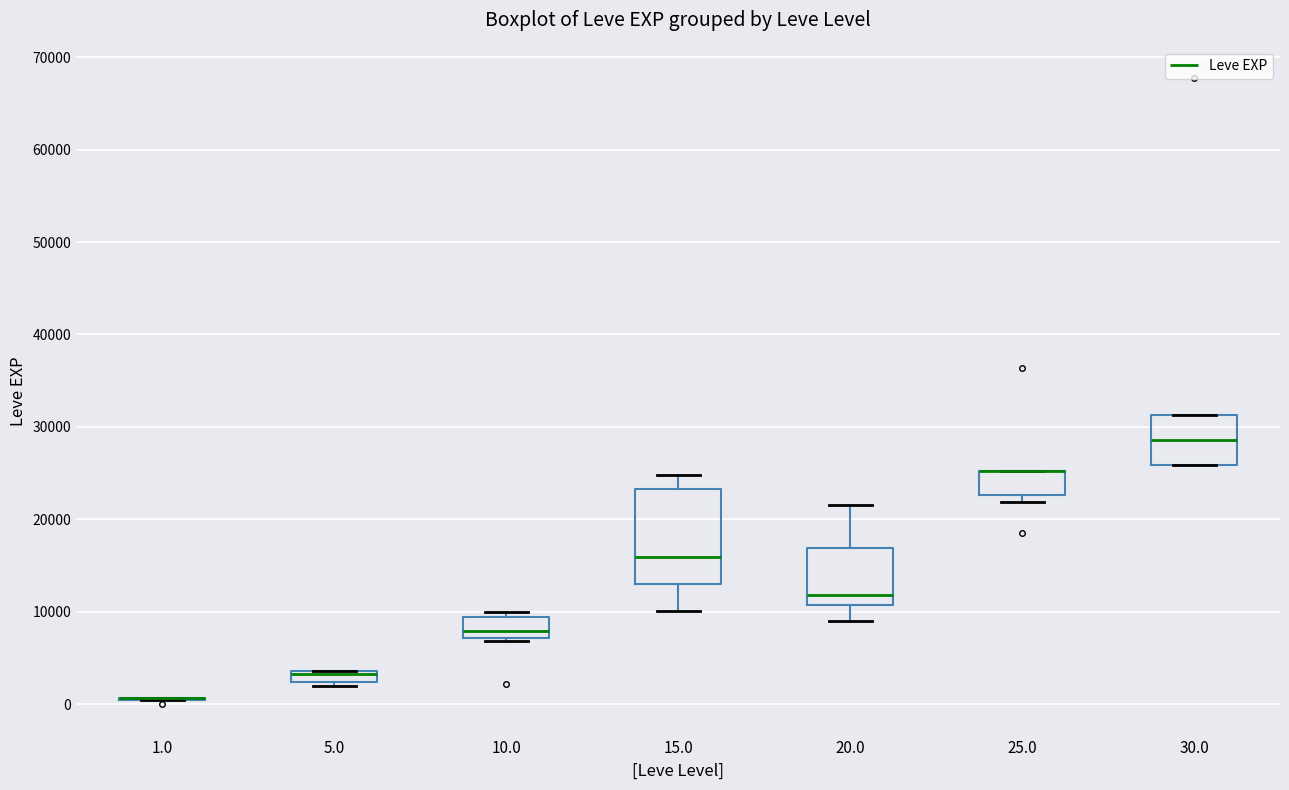

Which box is the tallest, from its lower edge to its upper edge?

15.0